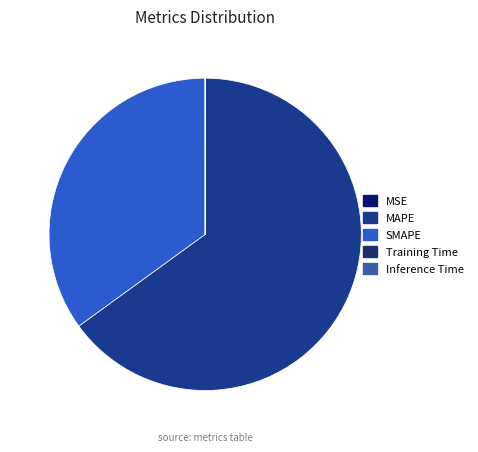

True or false: MSE accounts for 1% of the total.

False